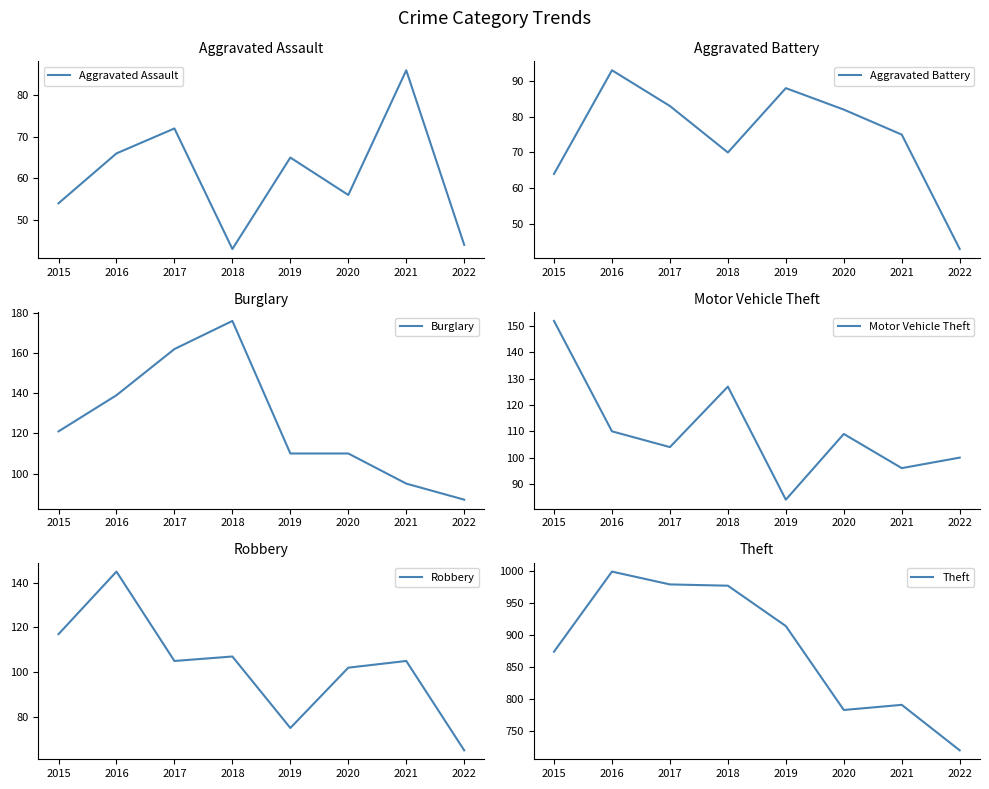

Count the number of data series in this chart.

6